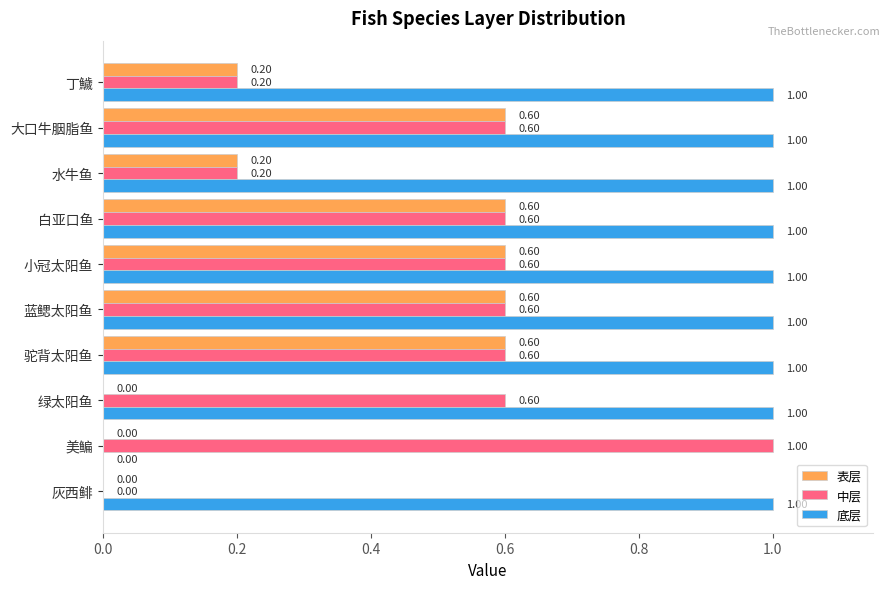

Which series has the largest total across all categories?

底层